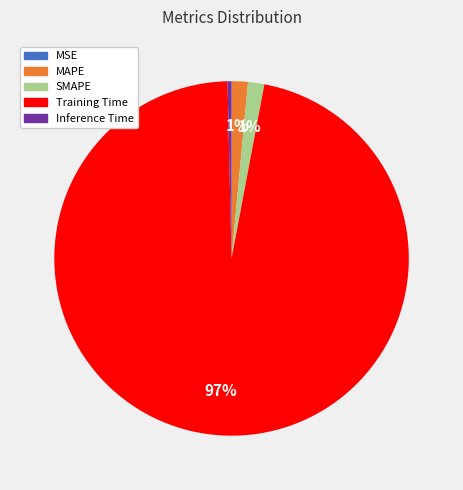

To the nearest percent, what is the average slice percentage?

20%